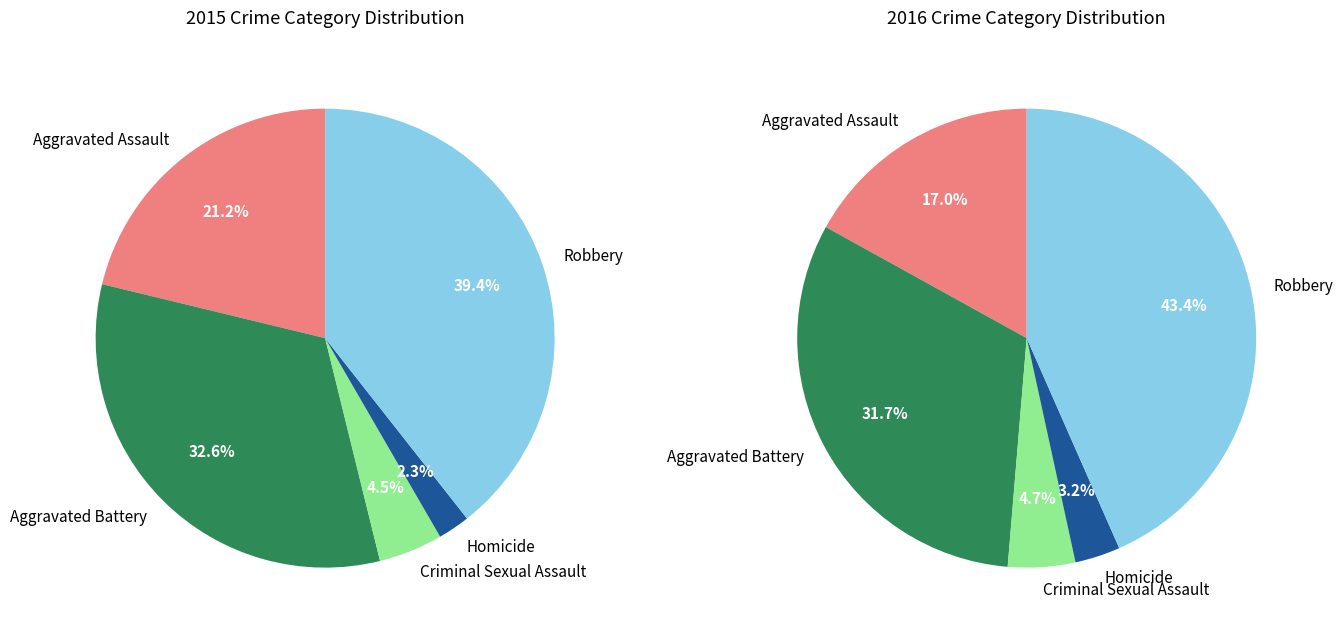

Does Robbery account for over 50% of the chart?

No